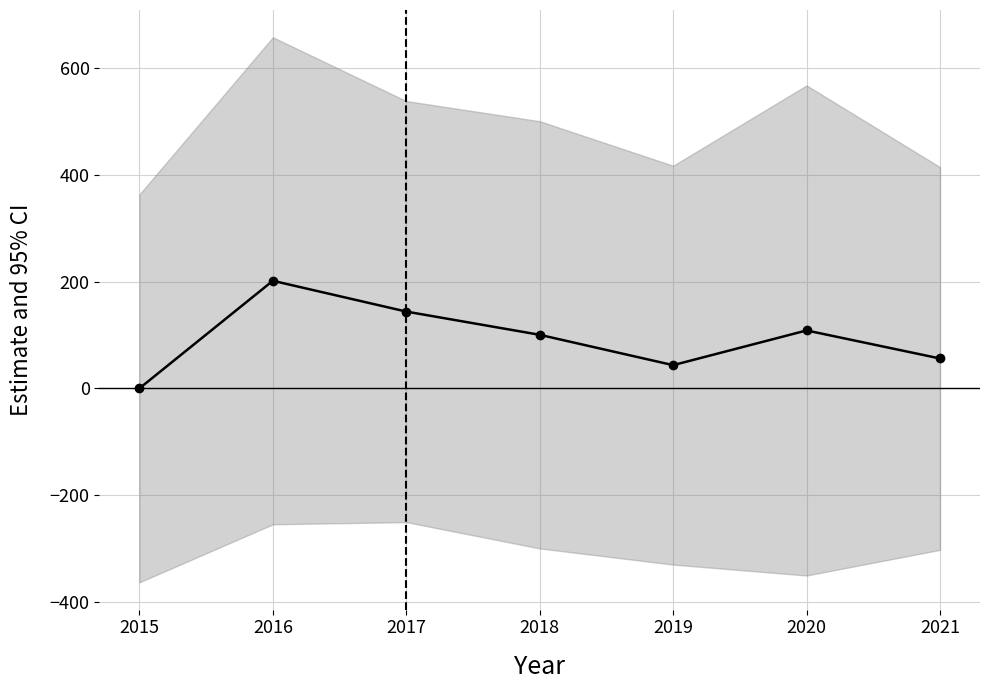

Reading left to right, what are all the values shown in this chart?

0.0	201.5	143.8	100.3	43.5	108.5	56.0